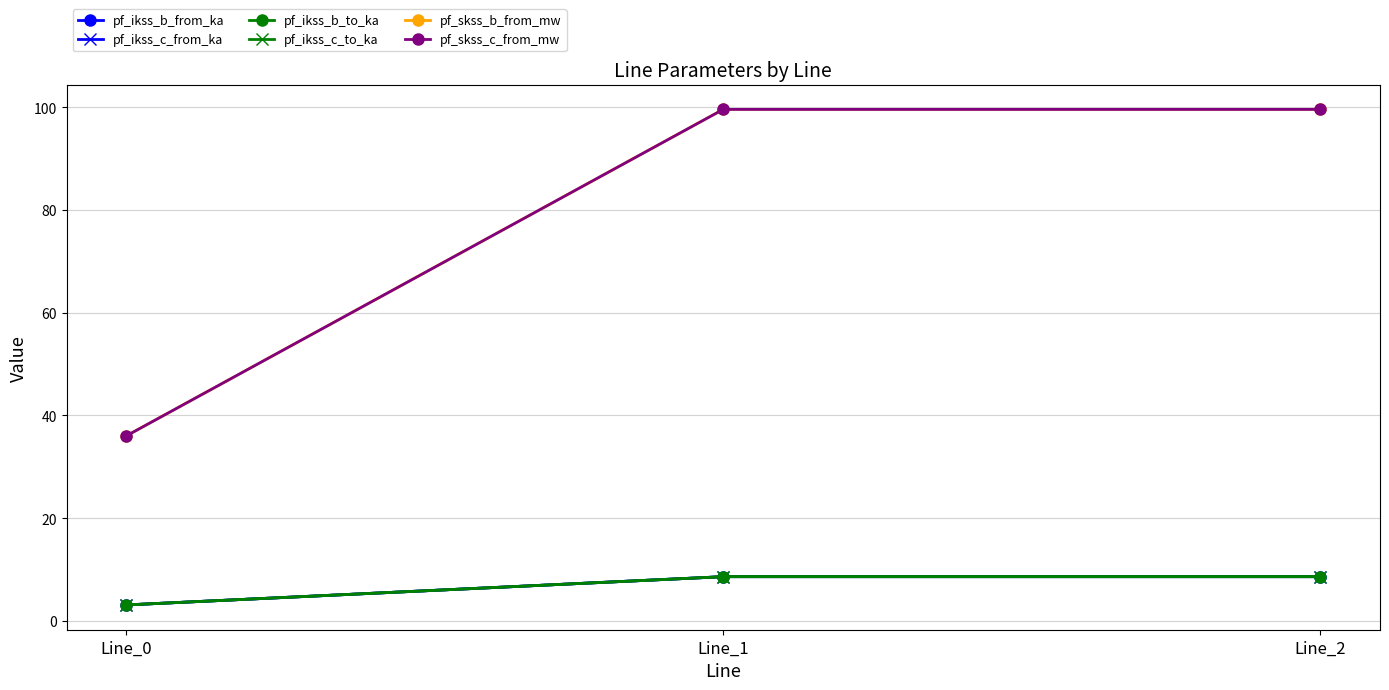

What is the maximum value for pf_ikss_b_to_ka?

8.6